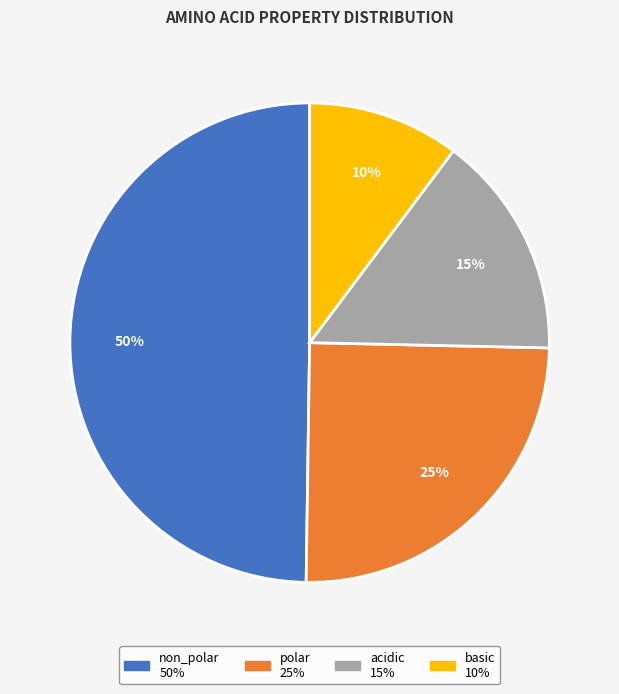

How many segments does this pie chart have?

4